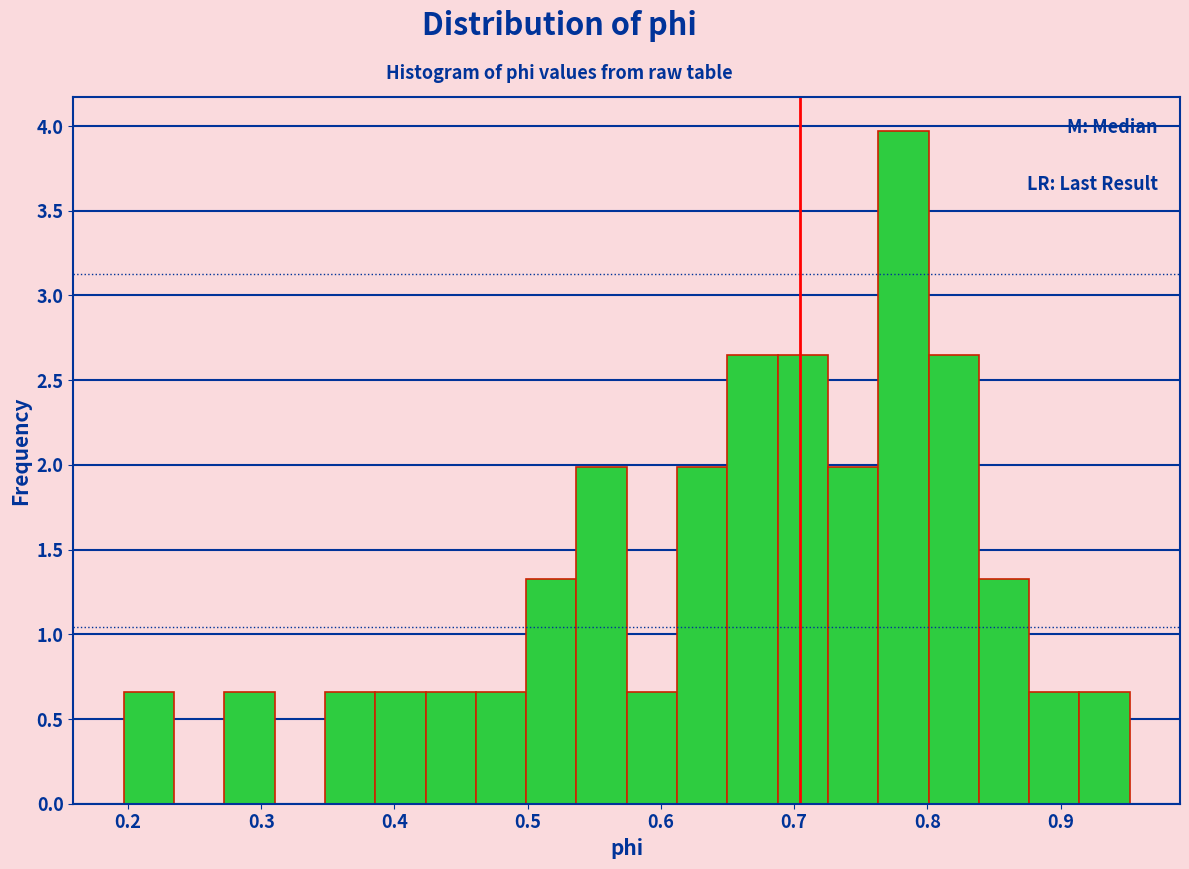

Around what value on the x-axis is the tallest bar? Give the approximate position of its centre, as read against the axis.

0.78